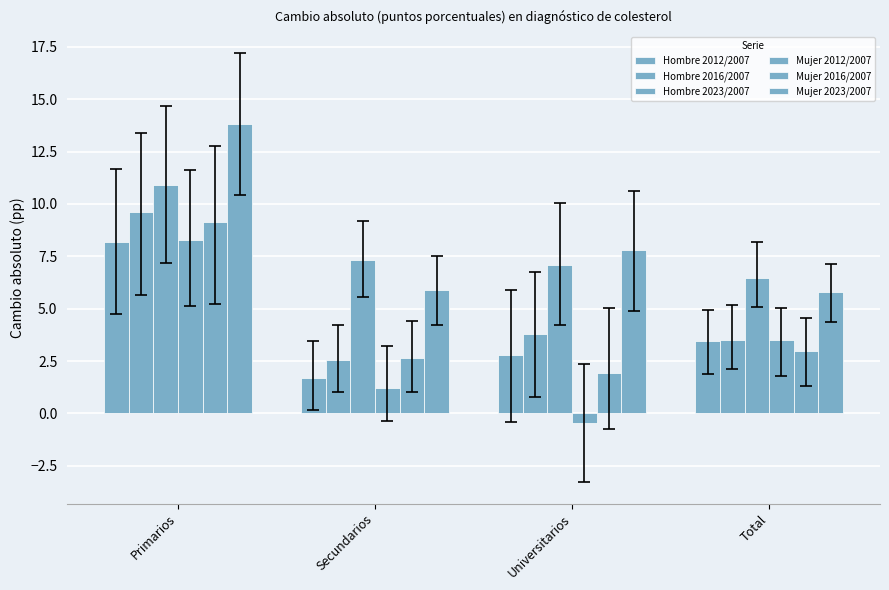

Reading left to right, extract all data points from this chart.

Hombre 2012/2007: 8.2	1.7	2.8	3.4
Hombre 2016/2007: 9.6	2.6	3.8	3.5
Hombre 2023/2007: 10.9	7.3	7.1	6.5
Mujer 2012/2007: 8.3	1.2	-0.5	3.5
Mujer 2016/2007: 9.1	2.7	2.0	3.0
Mujer 2023/2007: 13.8	5.9	7.8	5.8